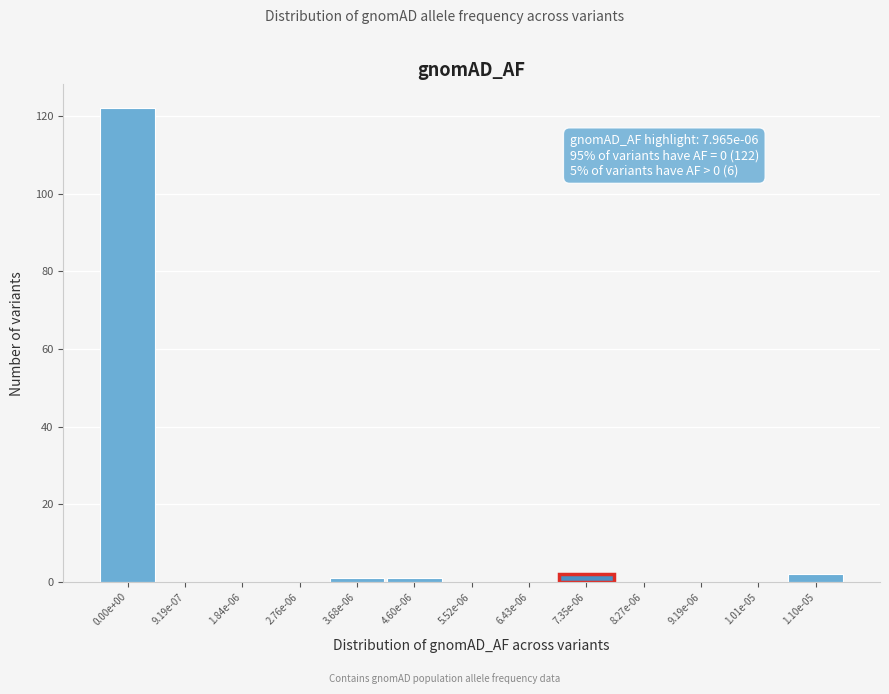

Reading right to left, list all the values displayed in this chart.

1.10e-05=2	1.01e-05=0	9.19e-06=0	8.27e-06=0	7.35e-06=2	6.43e-06=0	5.52e-06=0	4.60e-06=1	3.68e-06=1	2.76e-06=0	1.84e-06=0	9.19e-07=0	0.00e+00=122